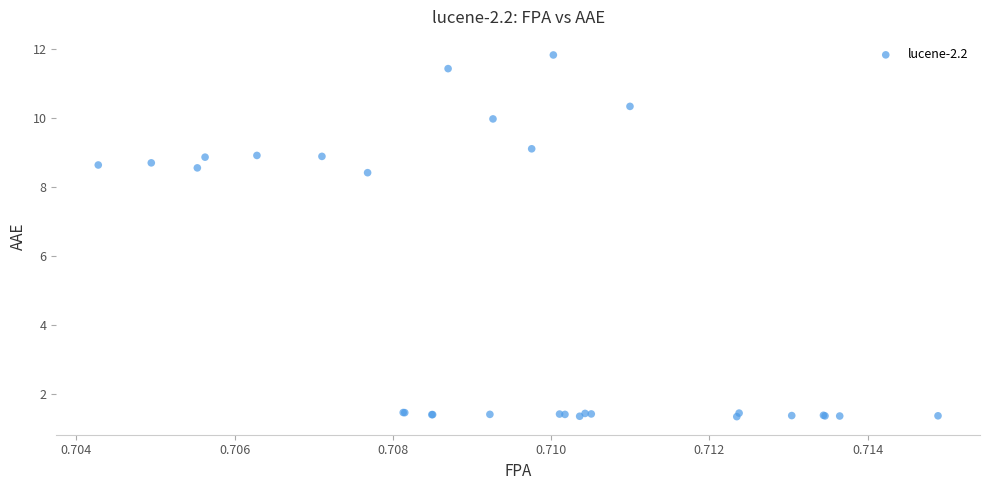

What Y value in the scatter plot is closest to 6?

8.4